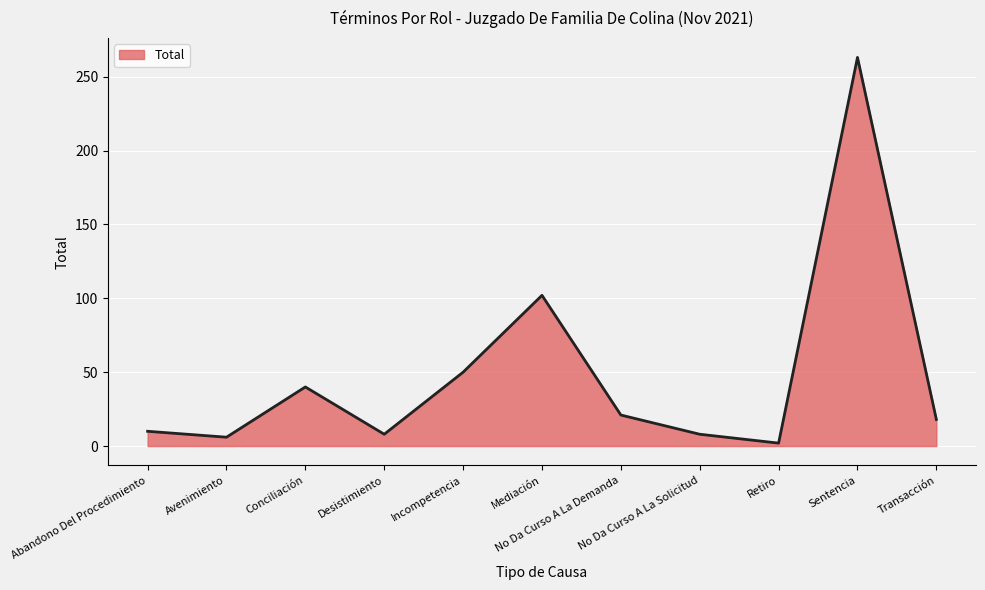

Between Conciliación and Transacción, which is larger?

Conciliación